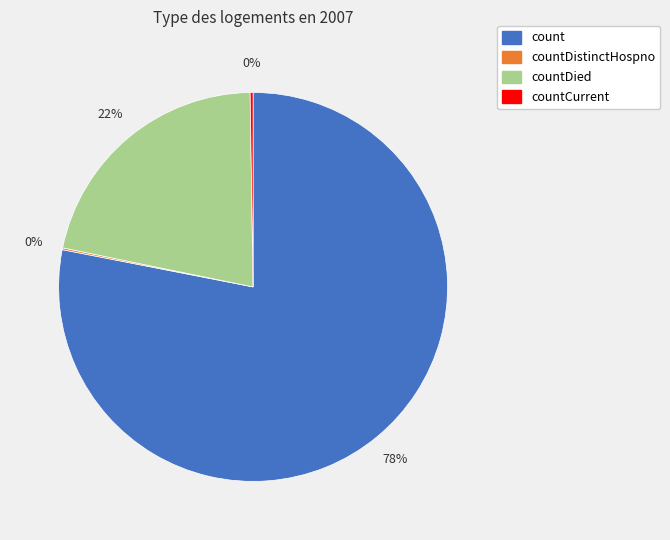

Which category accounts for the majority?

count